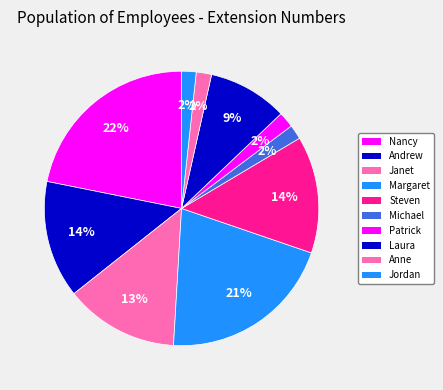

To the nearest percent, what is the average slice percentage?

10%